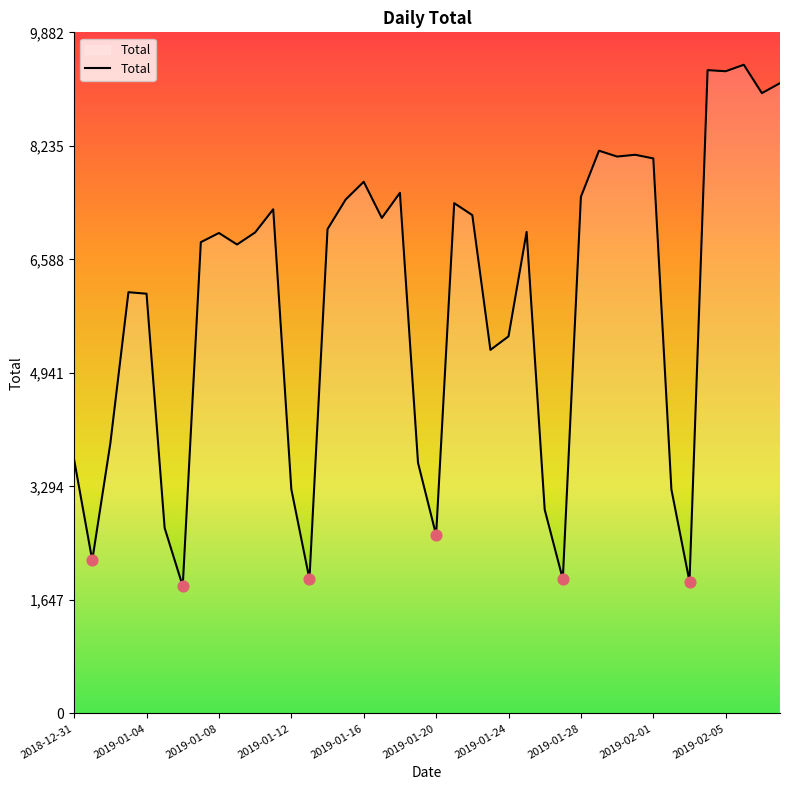

What is the difference between the maximum and minimum values?

7565